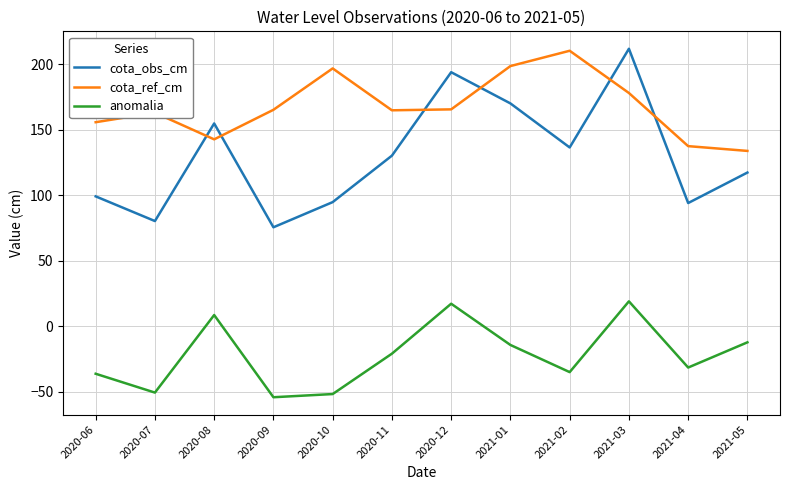

Rank the series by their average value, from highest to lowest.

cota_ref_cm, cota_obs_cm, anomalia